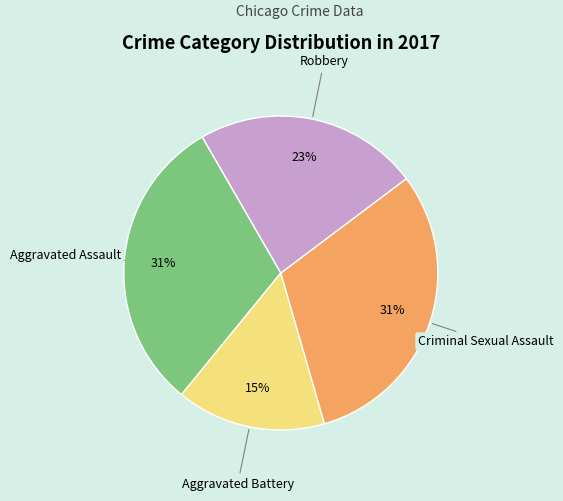

Between Aggravated Battery and Robbery, which is larger?

Robbery